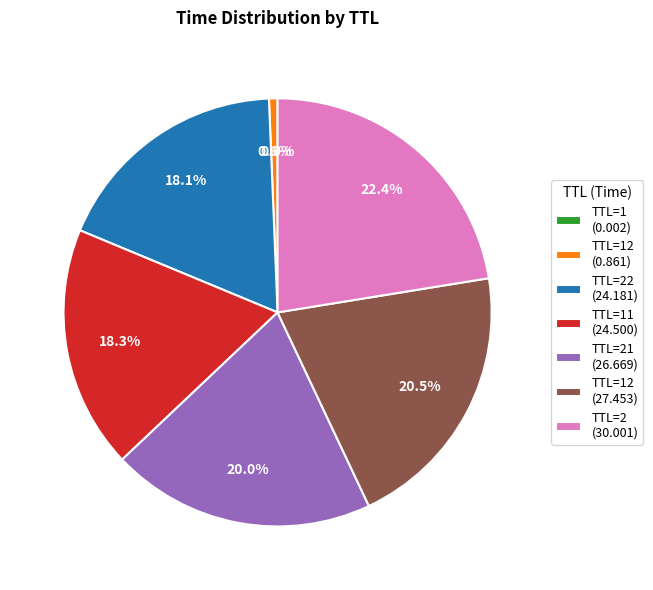

Combined, do TTL=12 (27.453) and TTL=21 (26.669) account for over 50%?

No